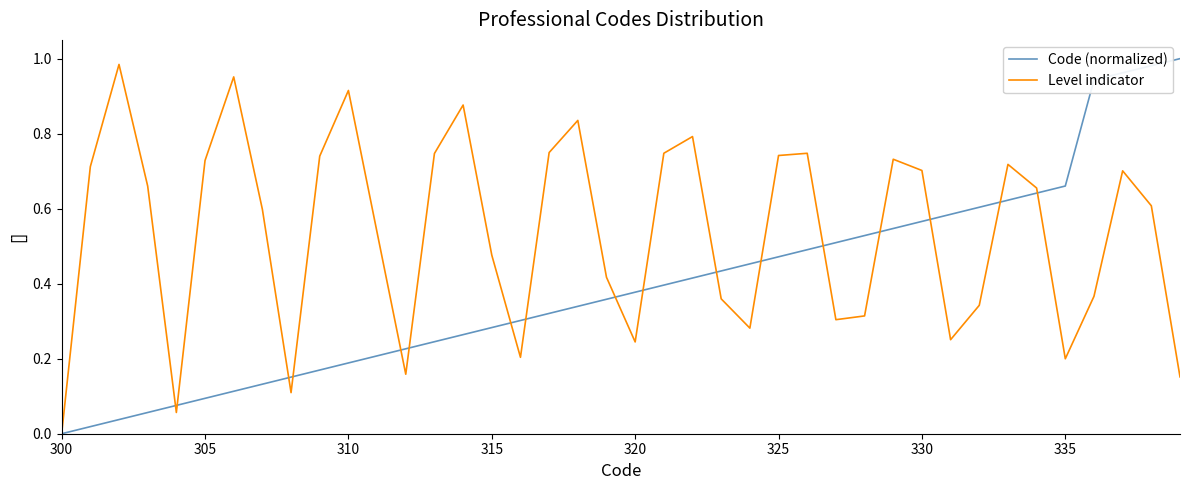

List the series in order of their overall mean, lowest first.

Code (normalized), Level indicator